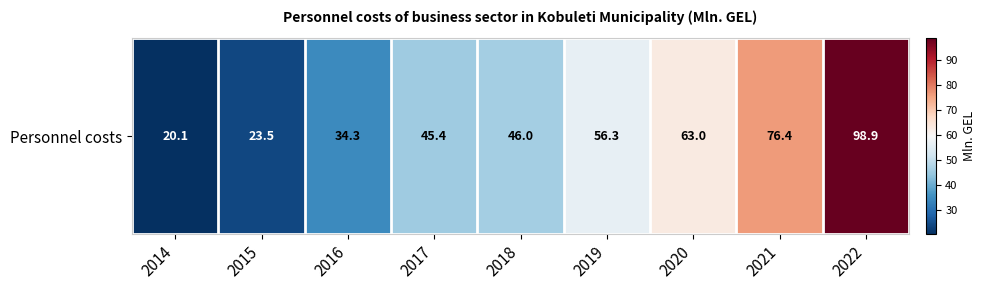

What is the difference between the second highest and second lowest values?

52.9